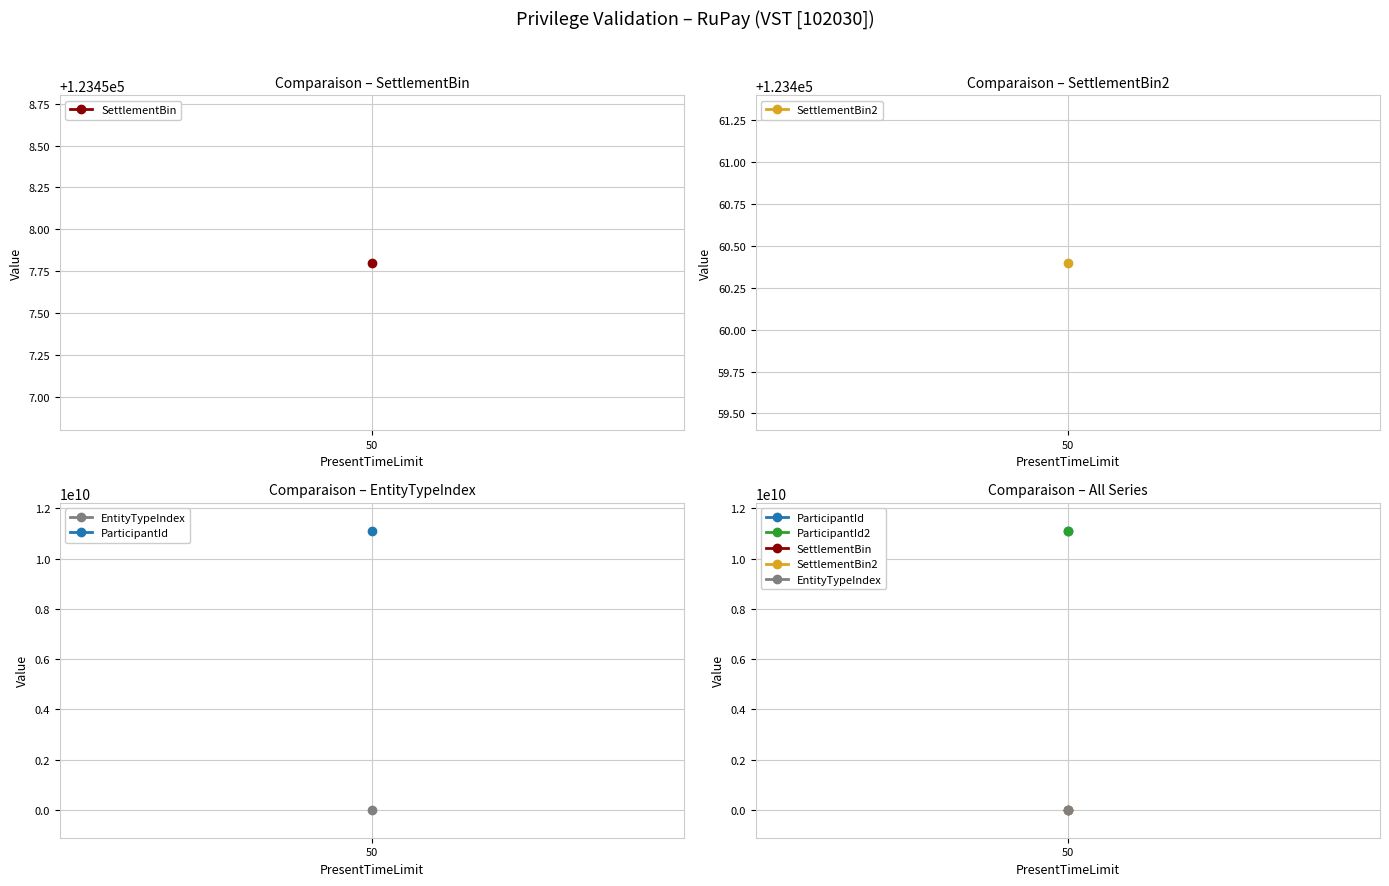

Which series has the largest range (max minus min)?

SettlementBin